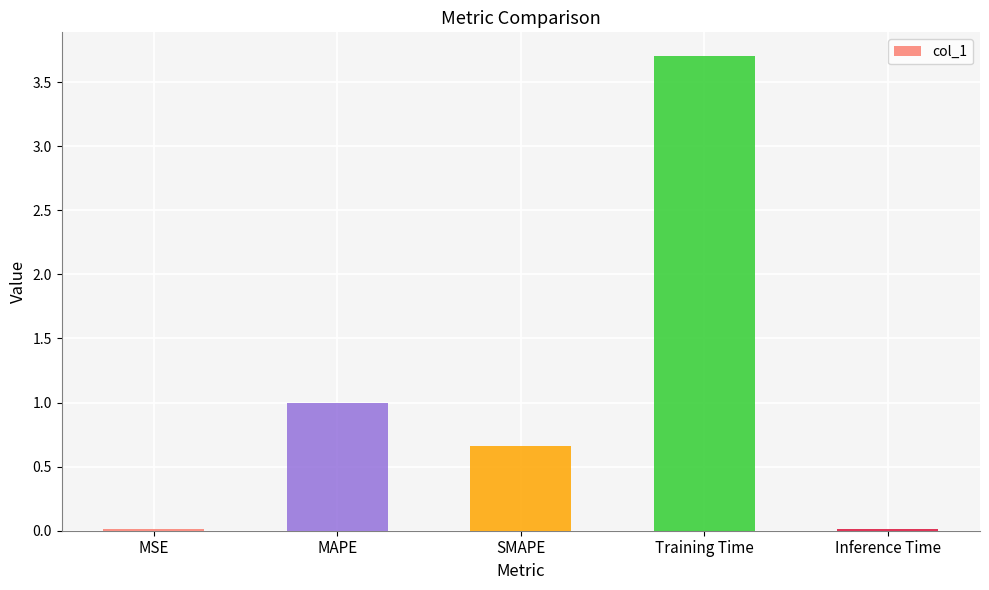

Between MSE and Training Time, which is larger?

Training Time